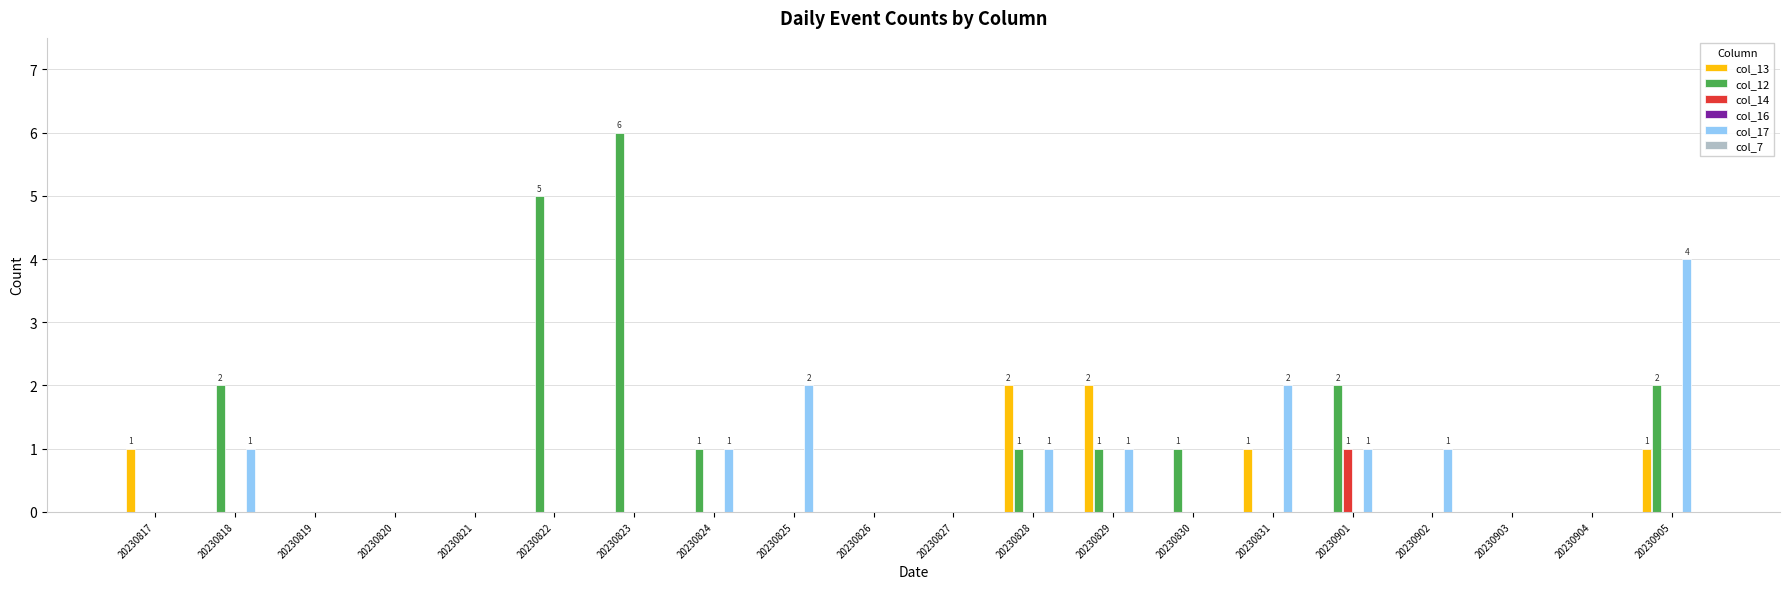

What is the greatest value displayed?

6